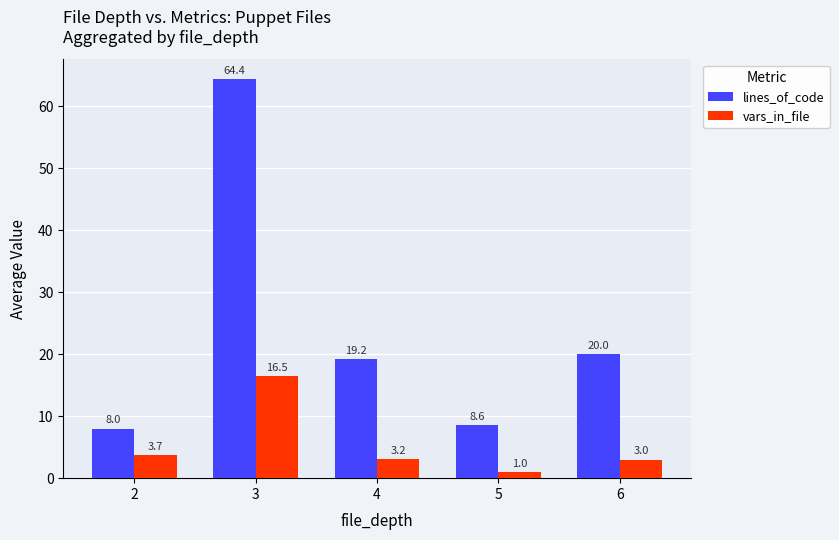

Which series has the largest range (max minus min)?

lines_of_code